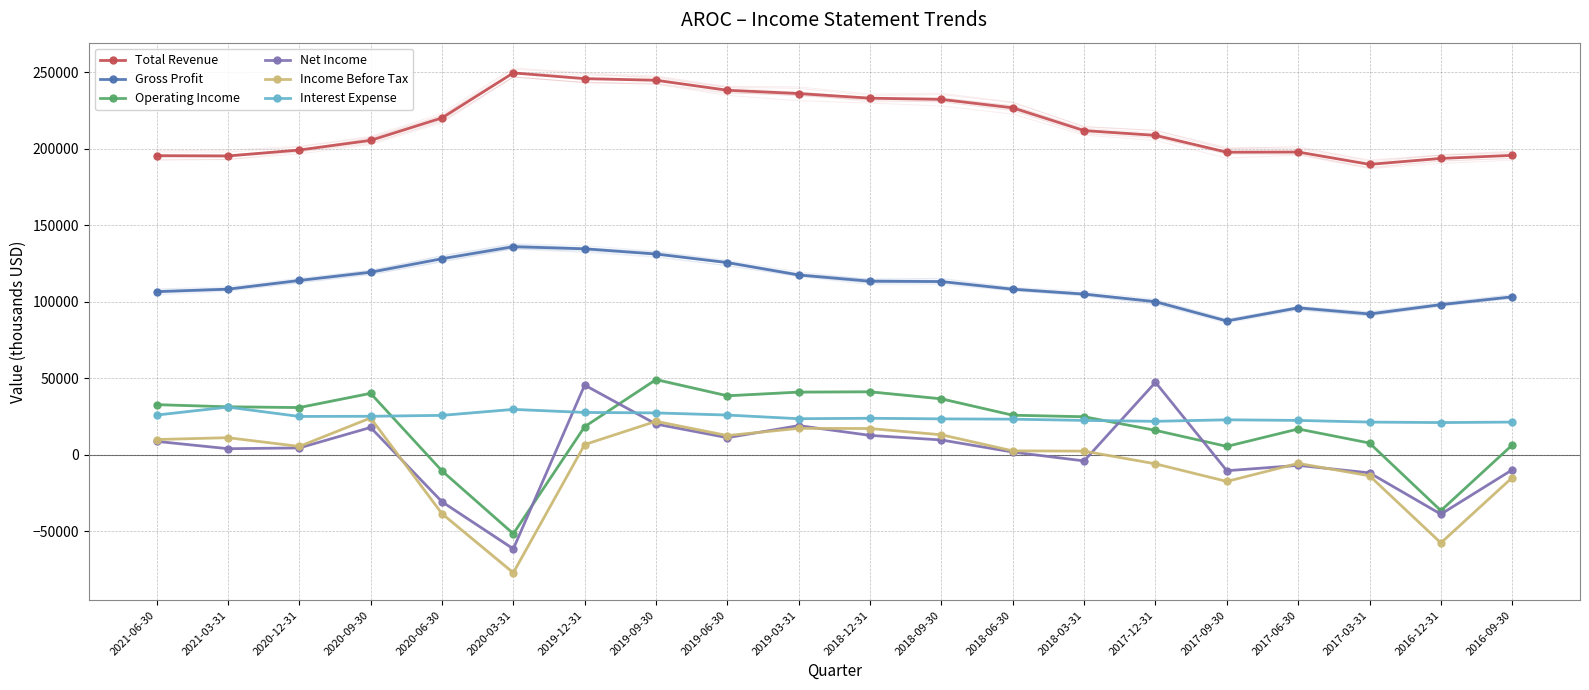

Where is the first local maximum for Income Before Tax?

2021-03-31